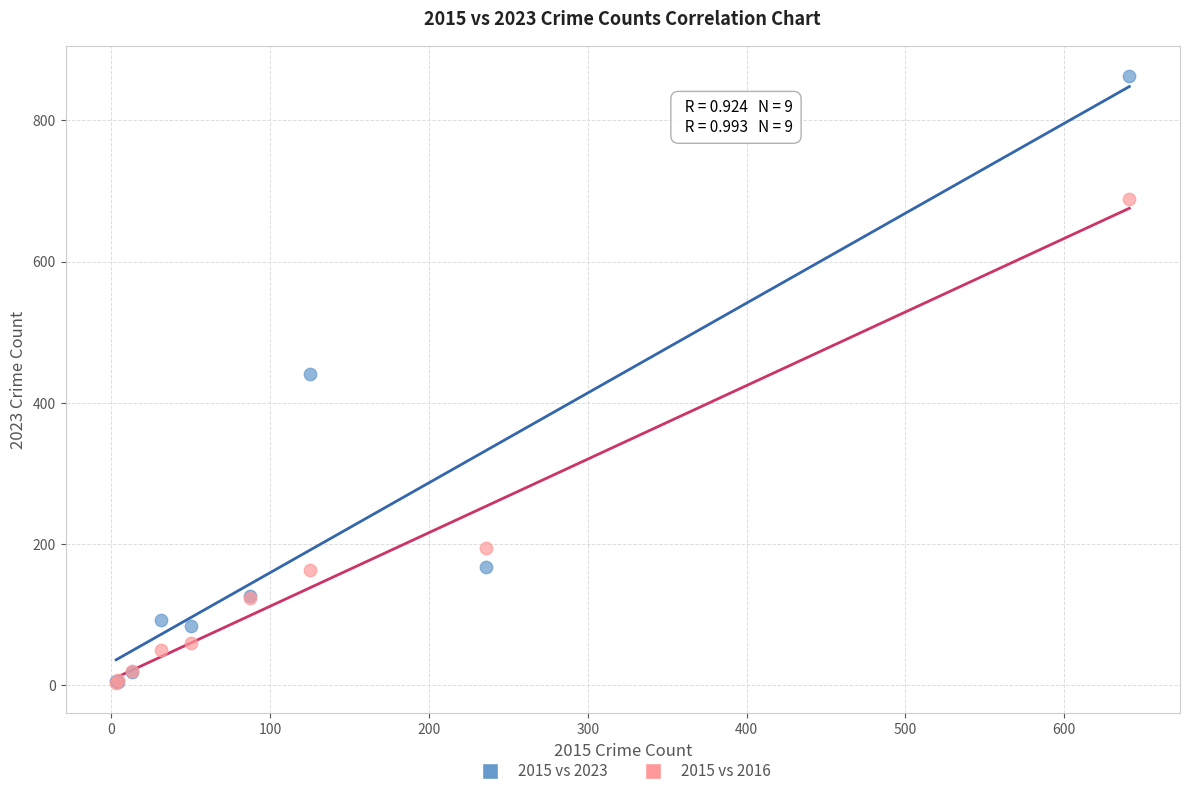

Which series contains the highest Y value?

2015 vs 2023